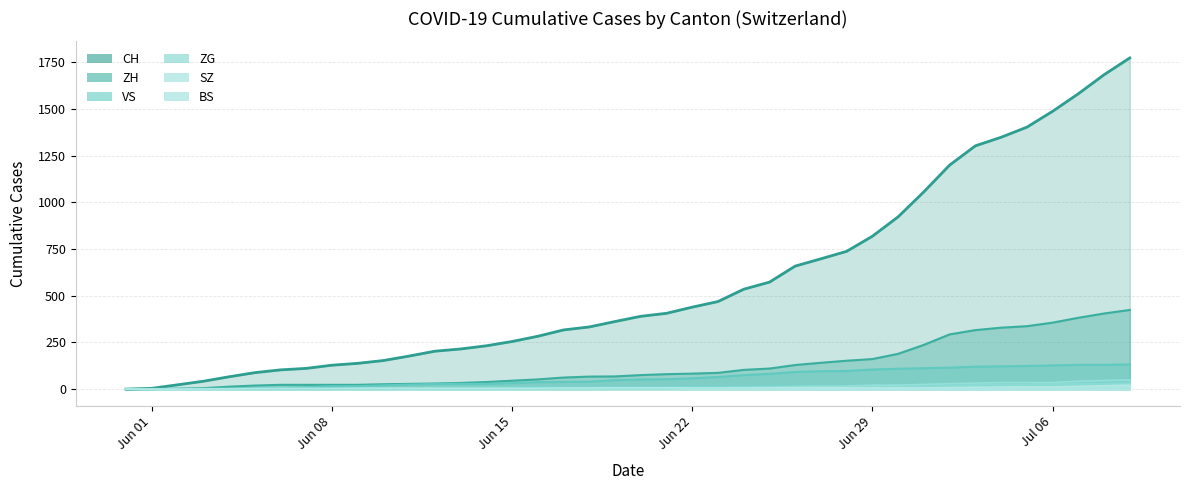

At which label does SZ first exceed 2?

Jun 22